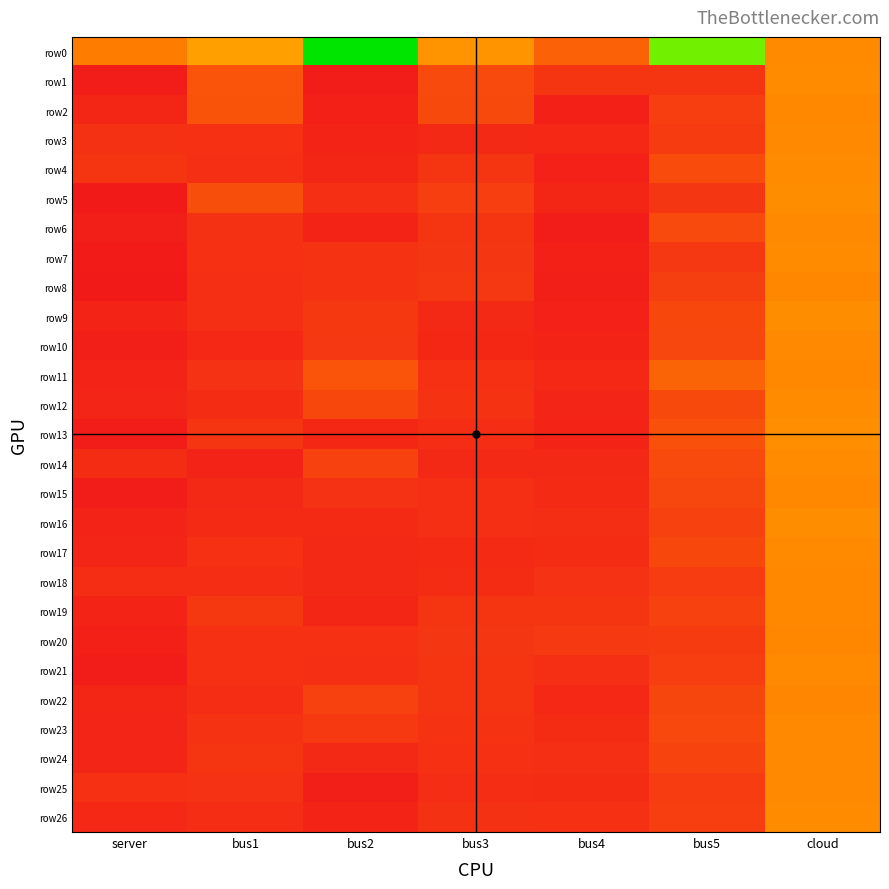

Which has a higher value, server or cloud?

cloud